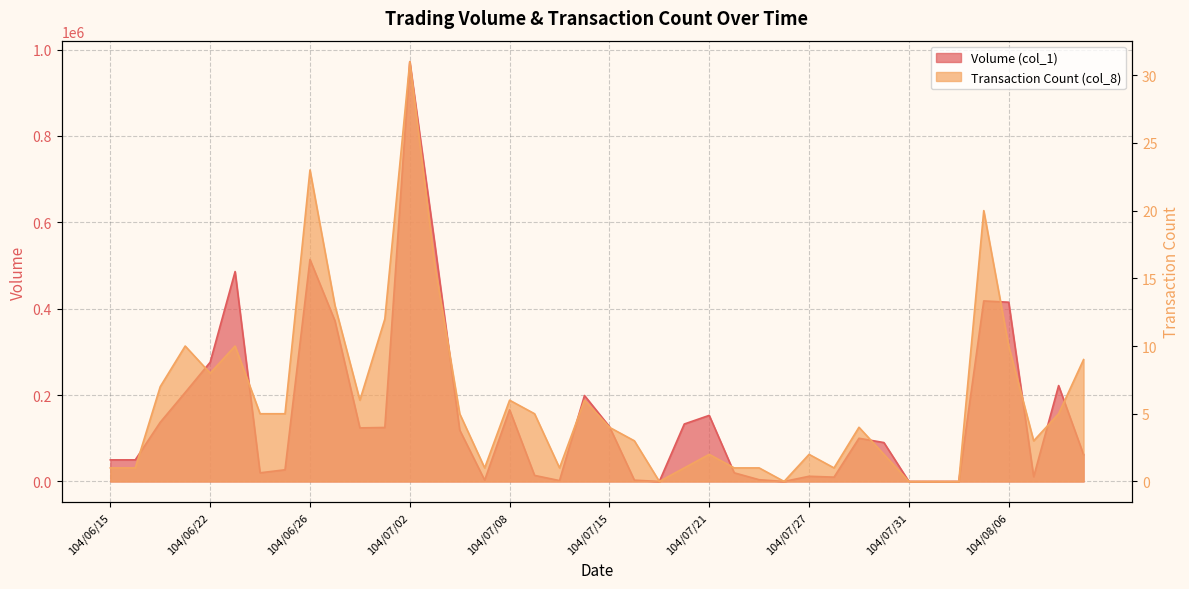

What is the label of the 3rd point from the right?

104/08/07